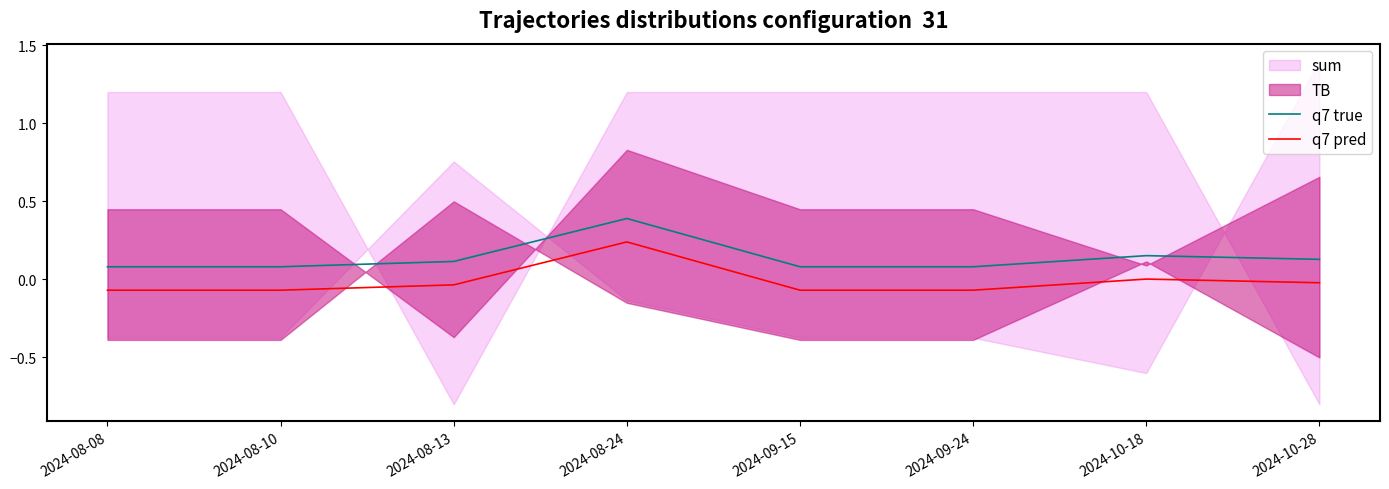

At how many categories does at least one series exceed 0?

8